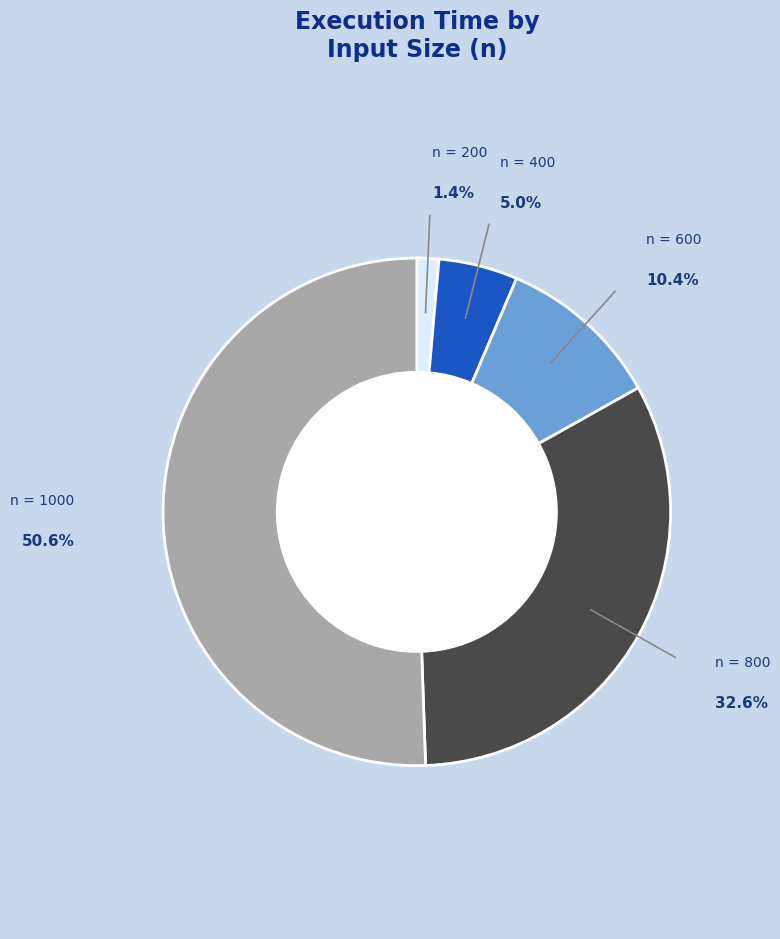

Count the number of slices in the pie.

5